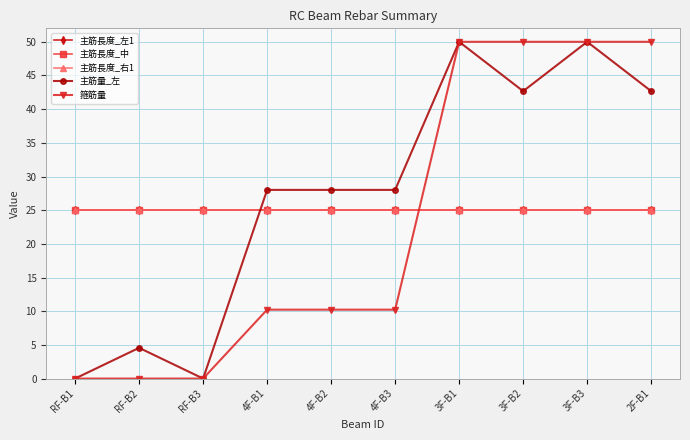

At how many categories does at least one series exceed 19?

10